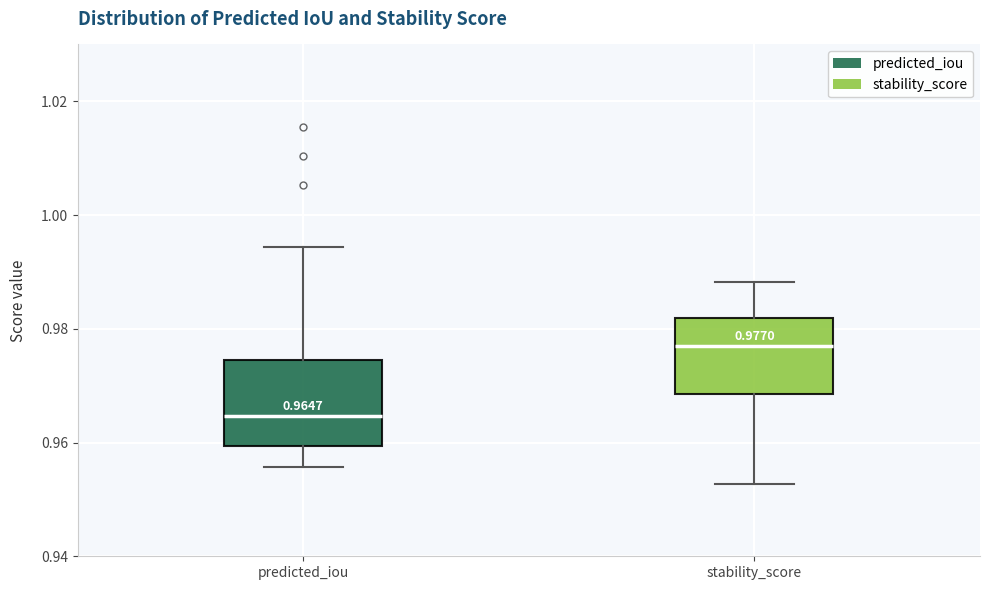

Which box's median line is the highest?

stability_score